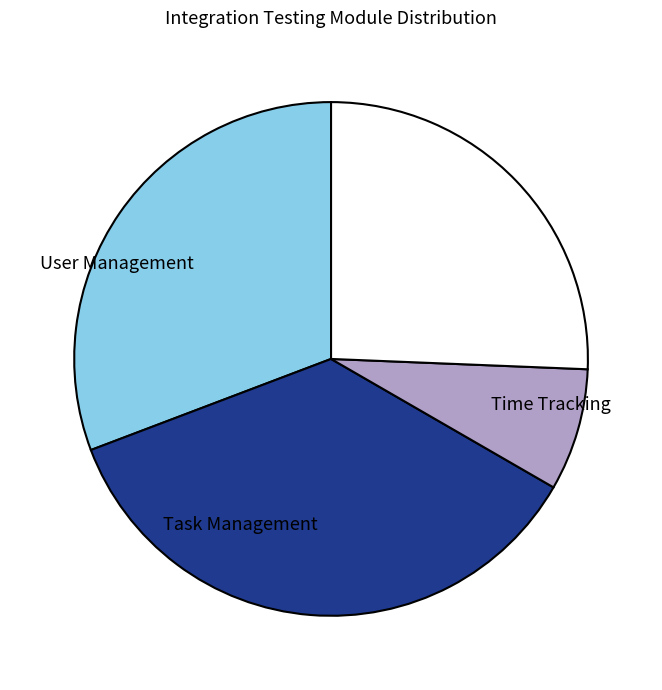

Is there any slice that represents more than half of the pie?

No